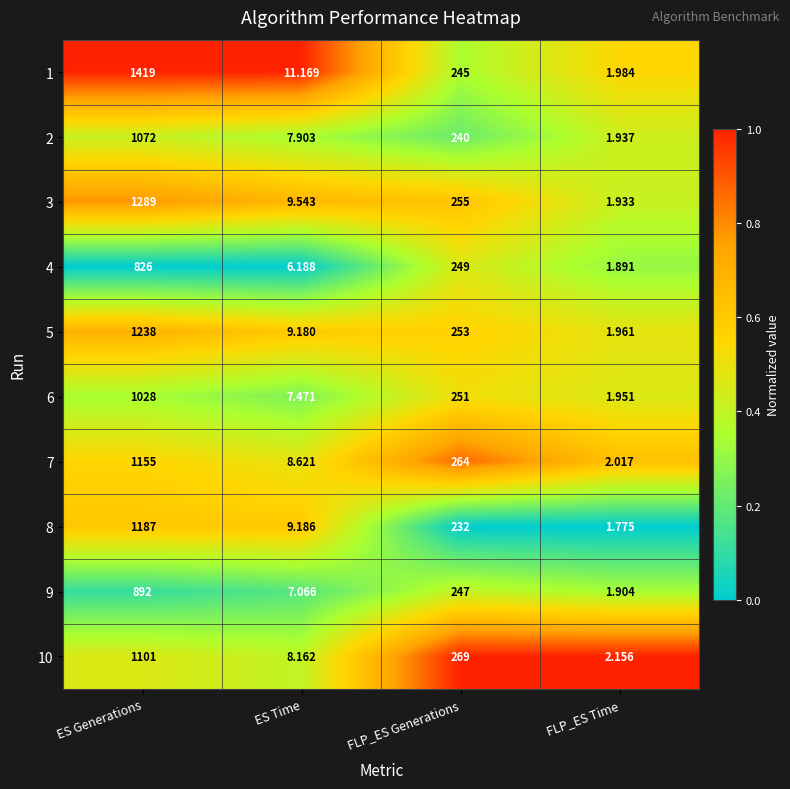

Rank the categories by 10 value from highest to lowest.

ES Generations, FLP_ES Generations, ES Time, FLP_ES Time